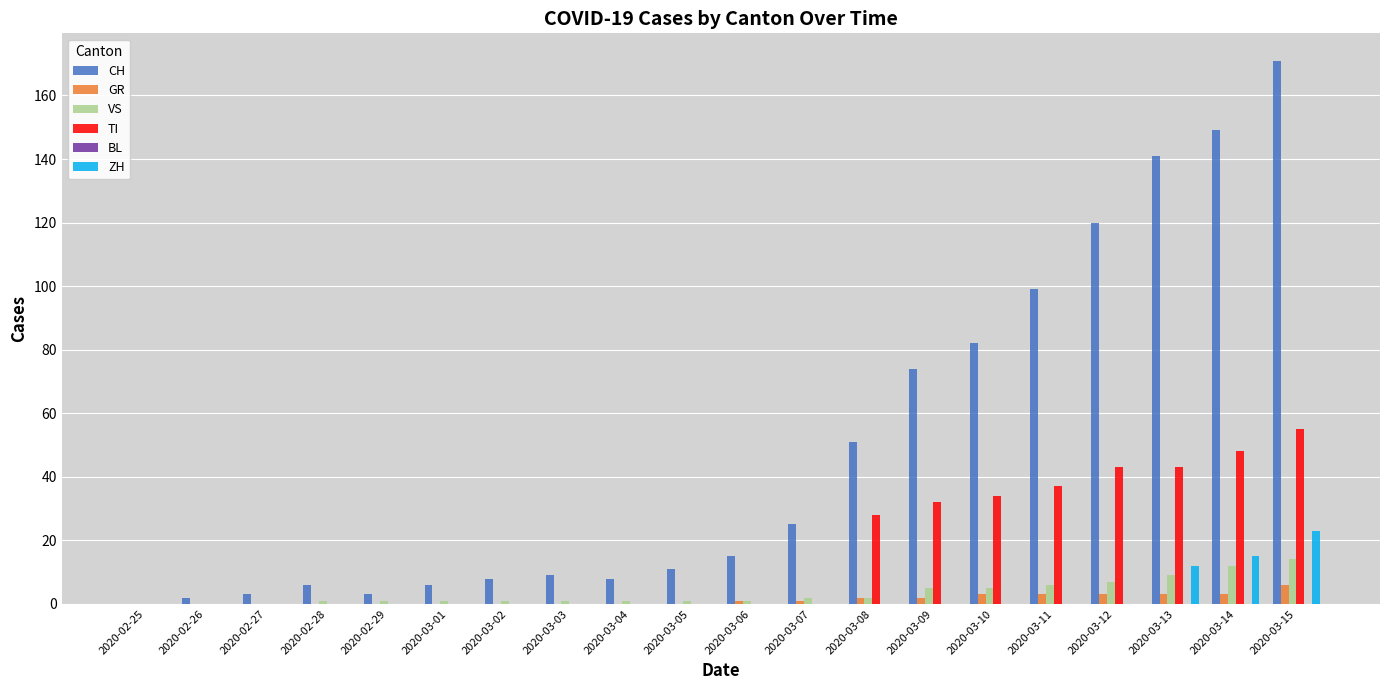

Which category has the highest value in the CH series?

2020-03-15